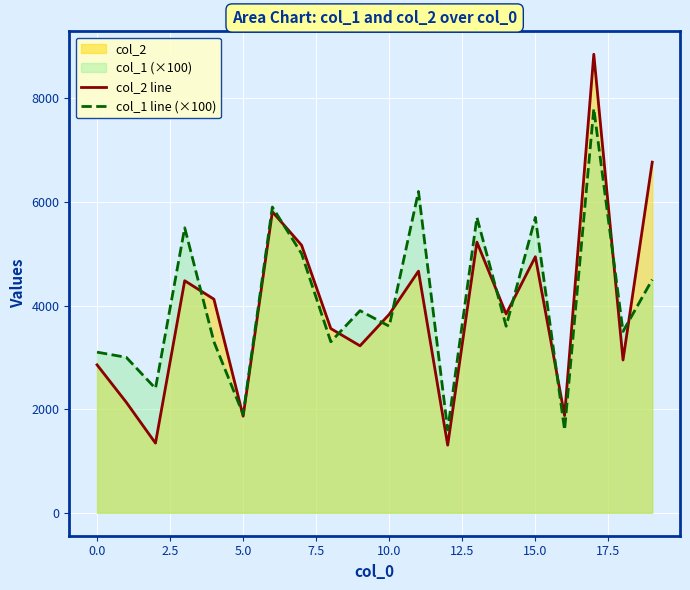

What is the minimum value shown in the chart?

1305